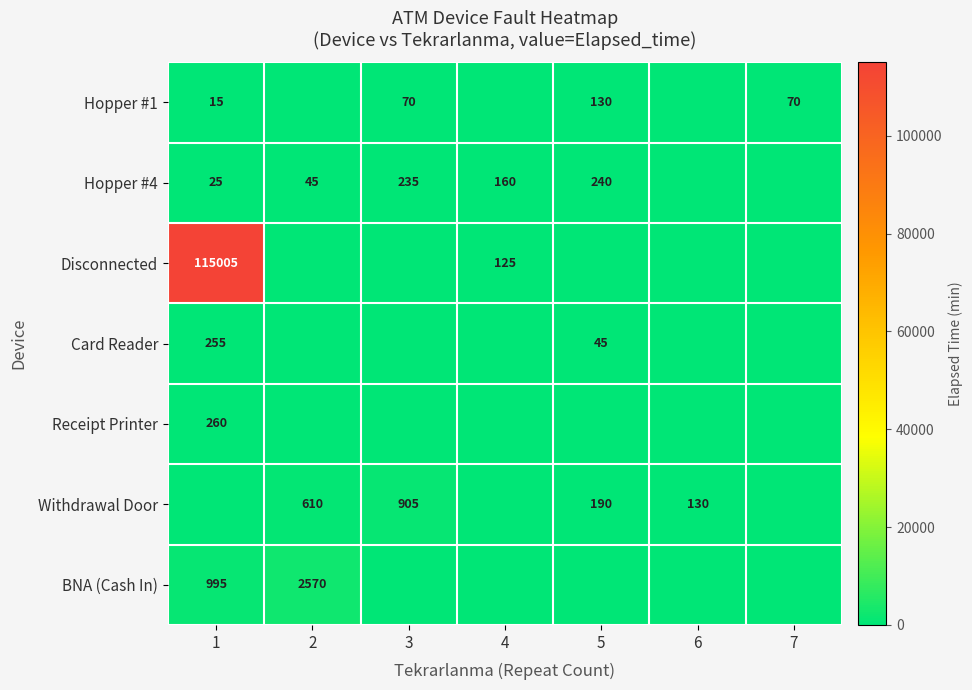

What is the total value across all series at 2?

3225